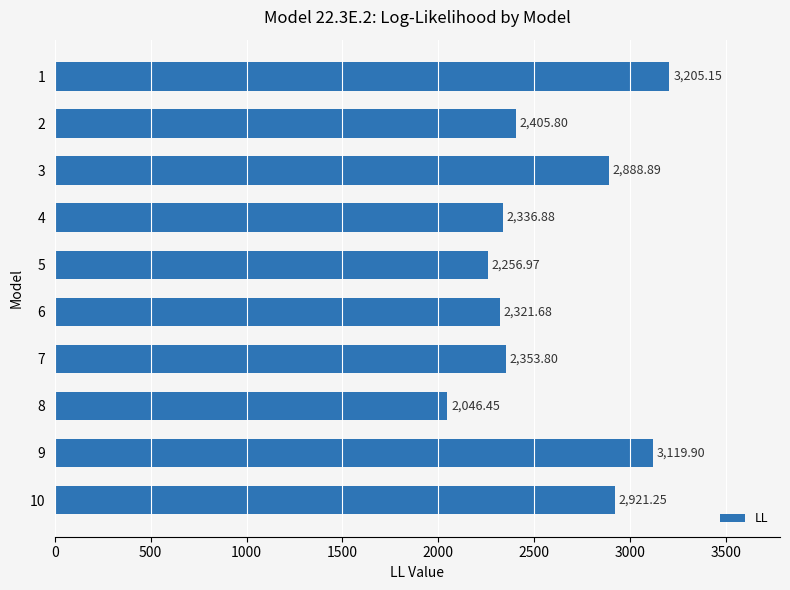

What is the difference between the maximum and second lowest values?

948.2